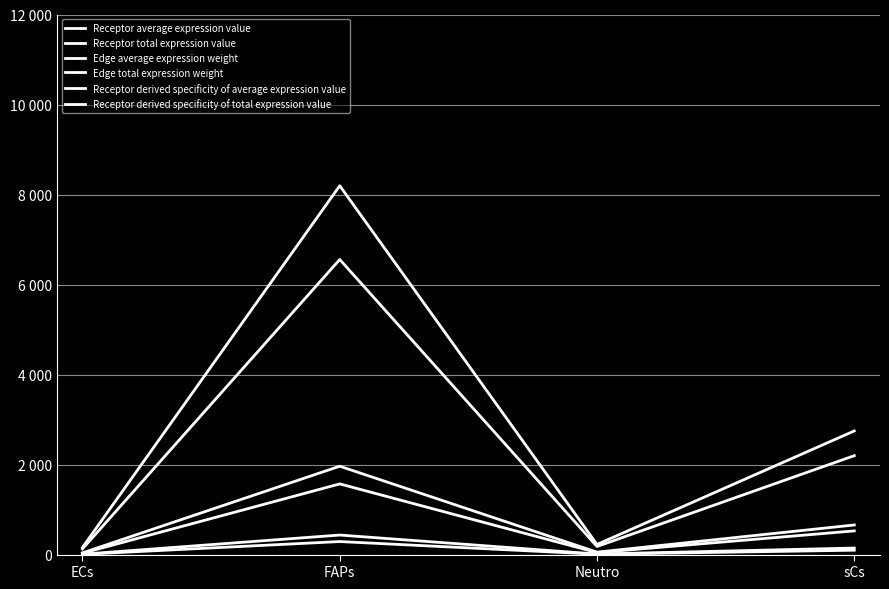

Which series has the largest range (max minus min)?

Receptor average expression value